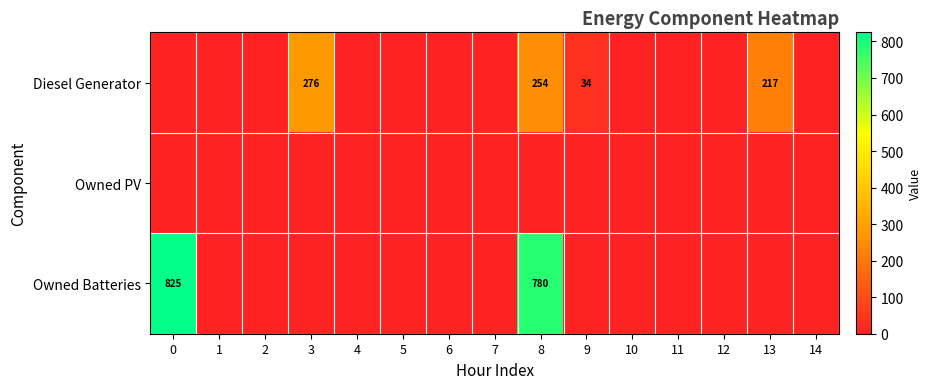

Count the number of categories in the chart.

15